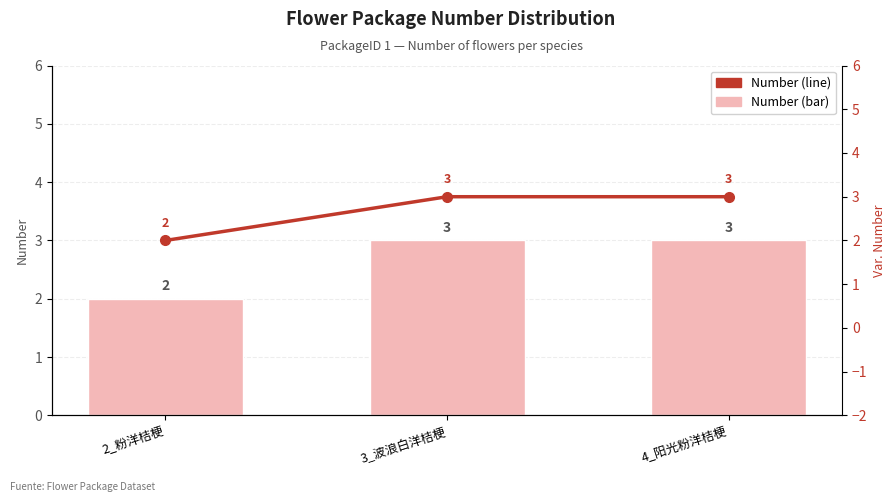

At 3_波浪白洋桔梗, list the series in order from largest to smallest.

Number, Number (line)